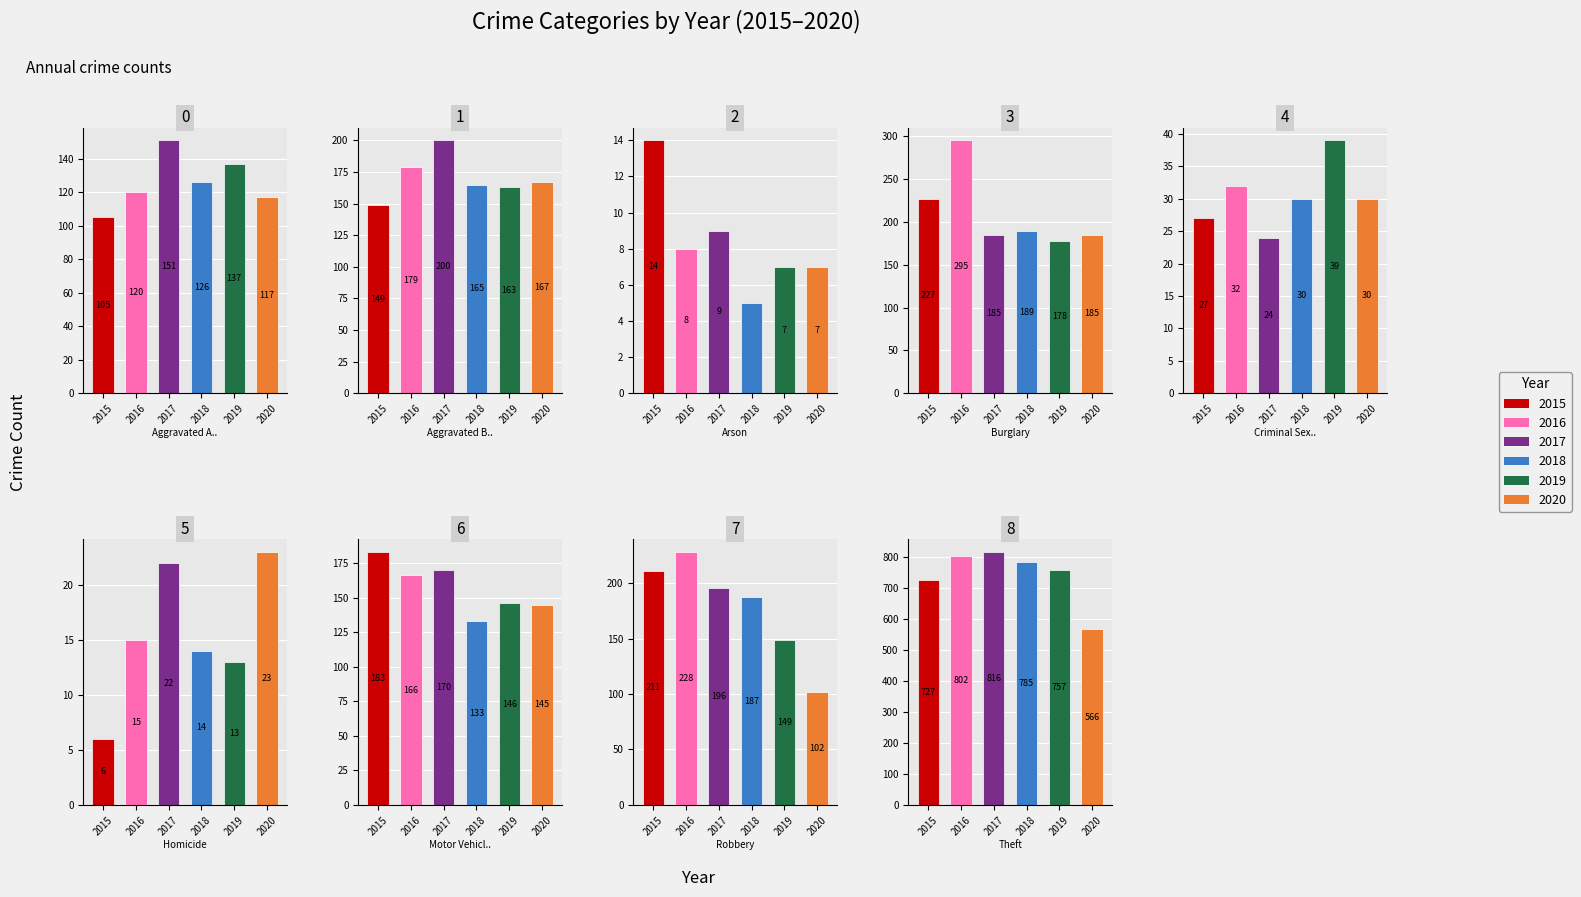

Does the chart contain any negative values?

No